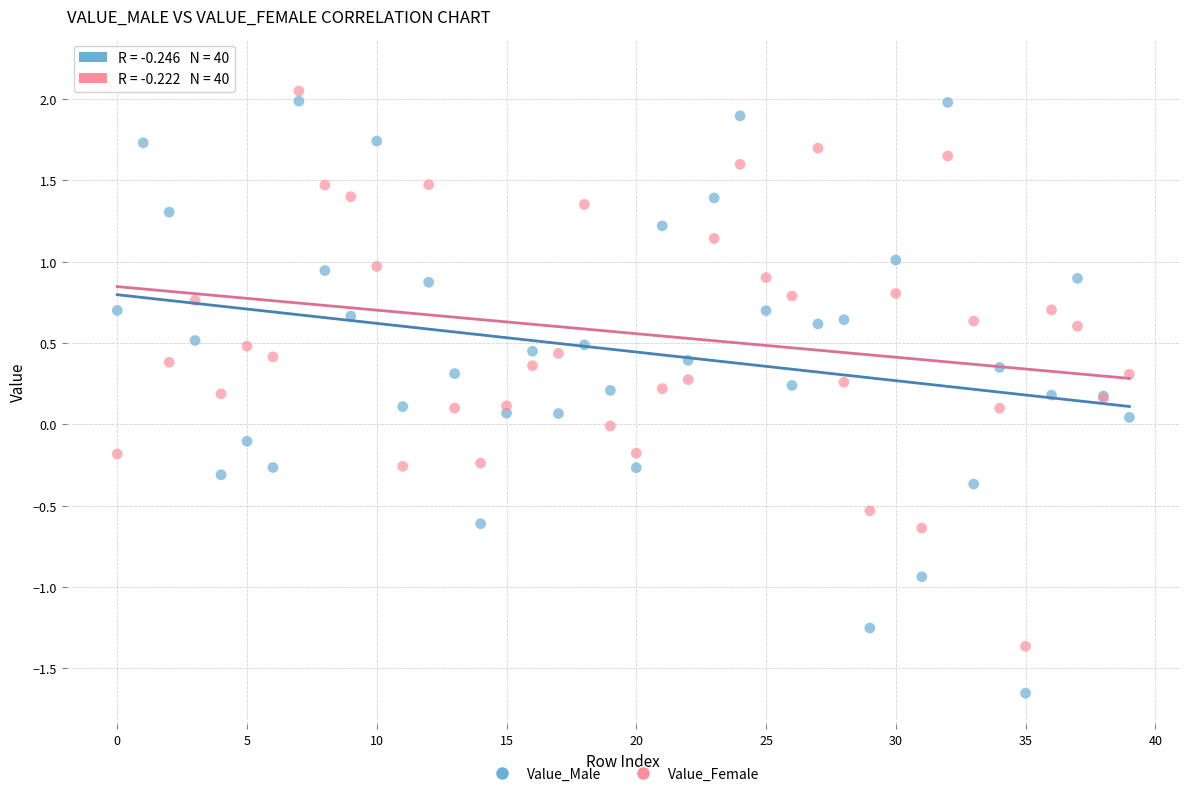

Which series contains the lowest Y value?

Value_Male